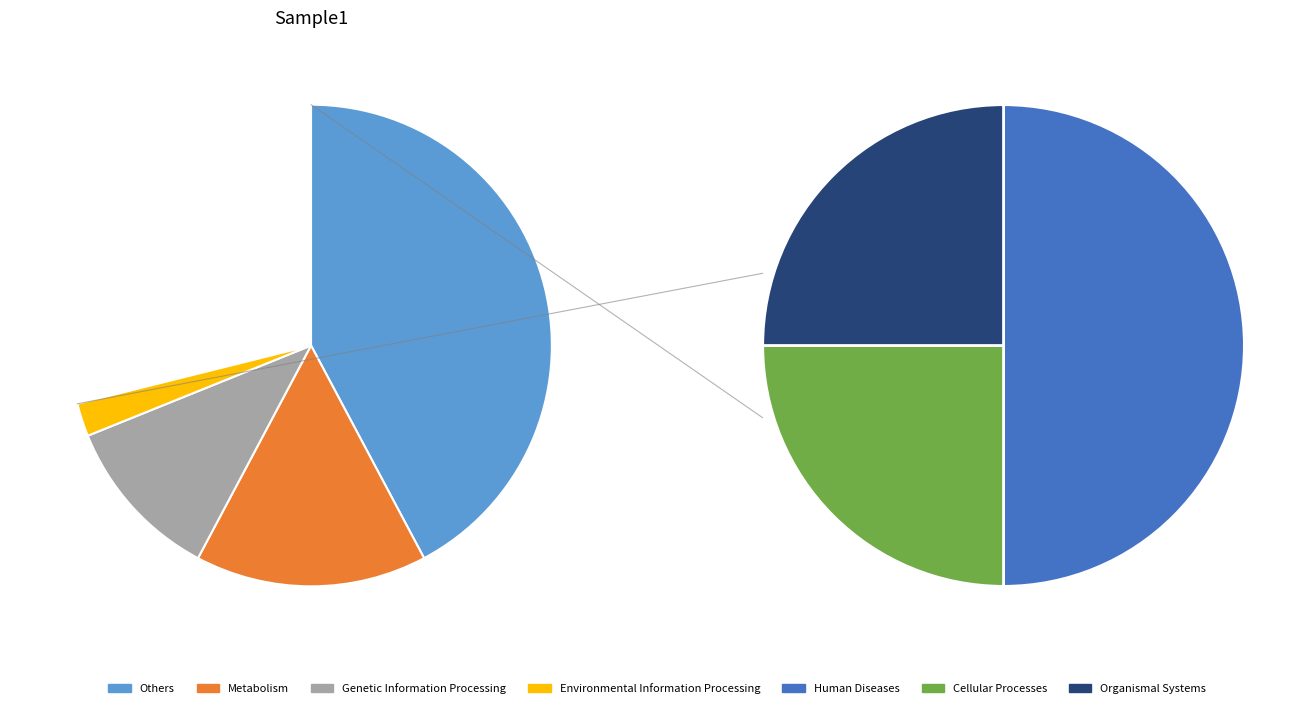

Is the sum of 10 and 5 greater than half?

No